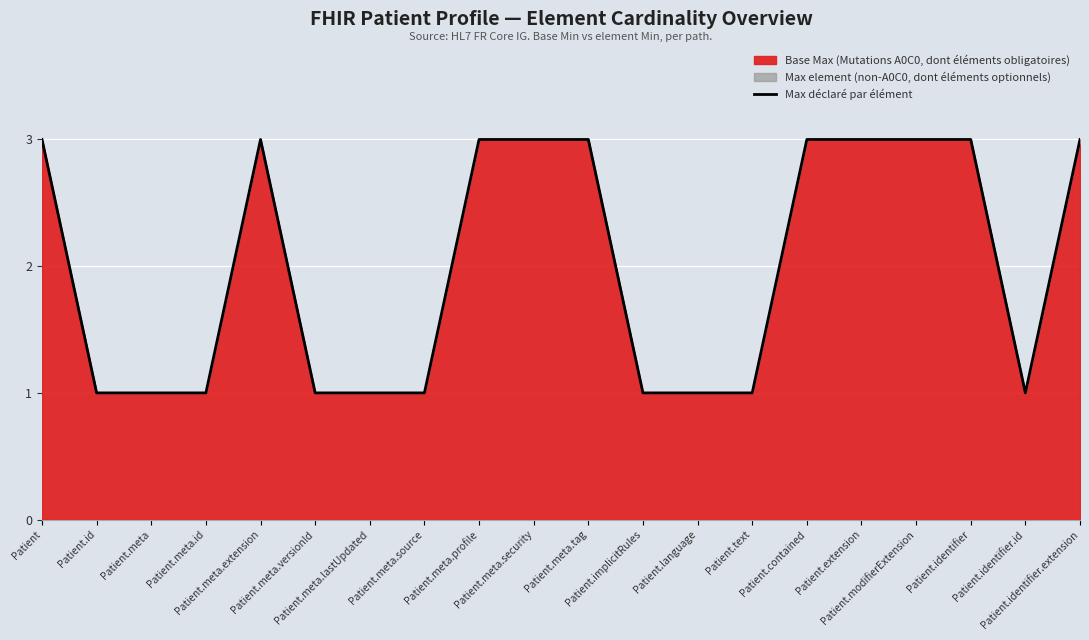

What is the change in value from Patient.meta.lastUpdated to Patient.modifierExtension?

+2